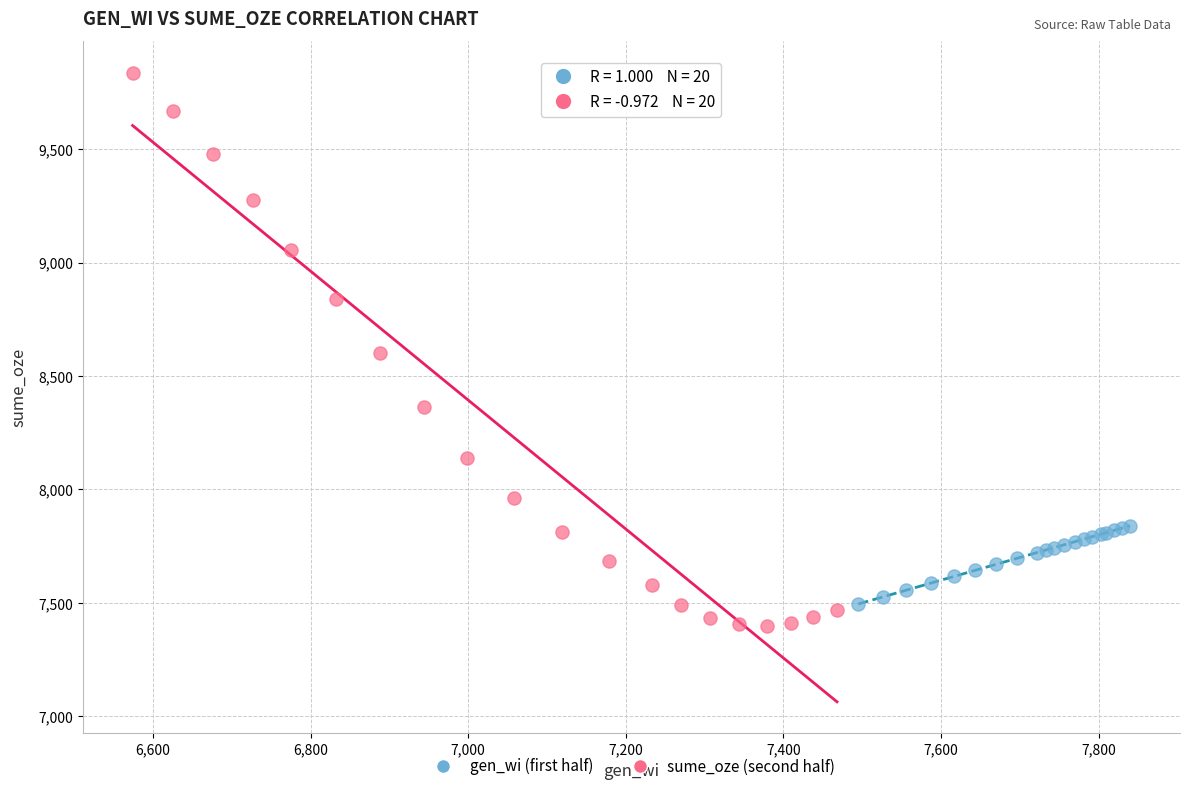

Which series reaches the maximum Y coordinate?

sume_oze (second half)